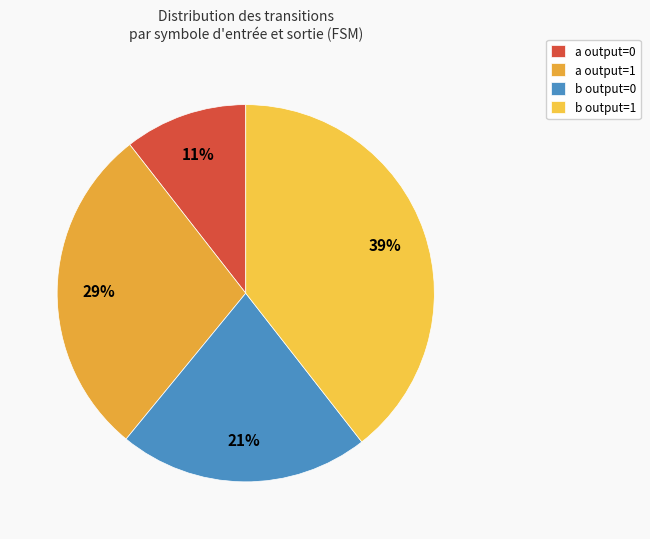

Count the number of slices in the pie.

4